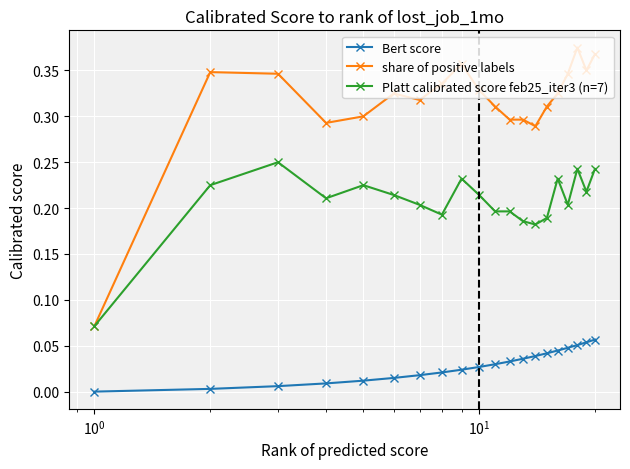

List the series in order of their overall mean, highest first.

share of positive labels, Platt calibrated score feb25_iter3 (n=7), Bert score